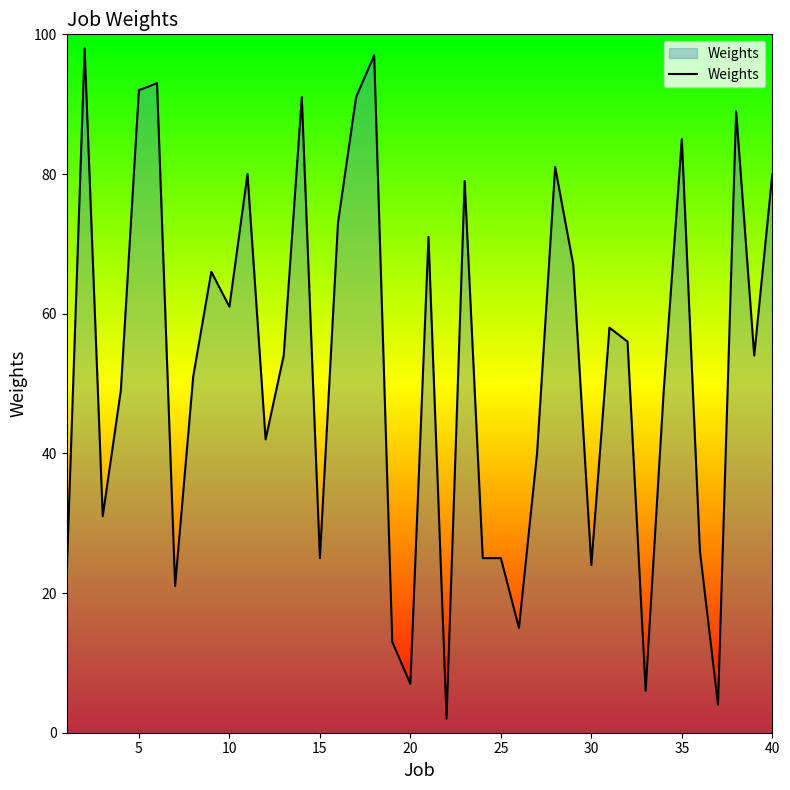

Does the chart have visible grid lines?

No